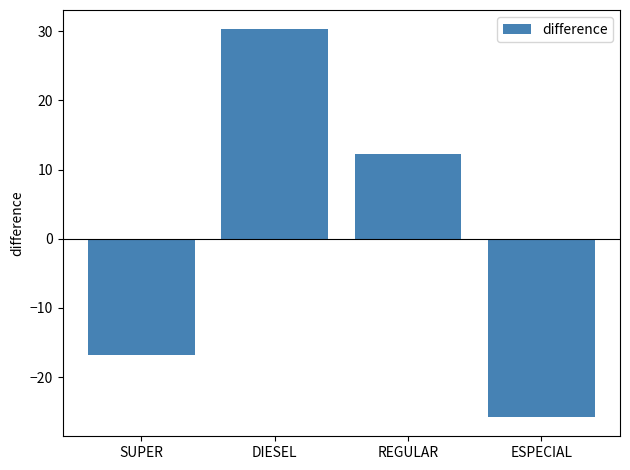

Which category has the highest value across all series?

DIESEL